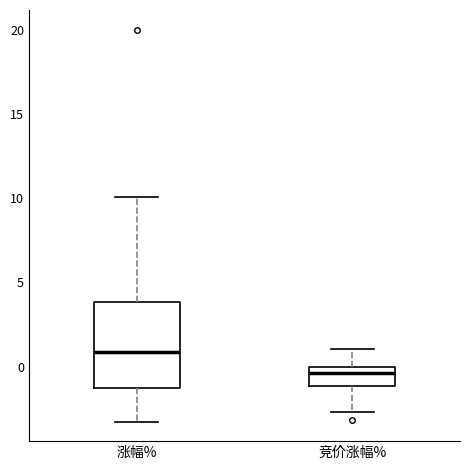

Which box has the lowest median line?

竞价涨幅%